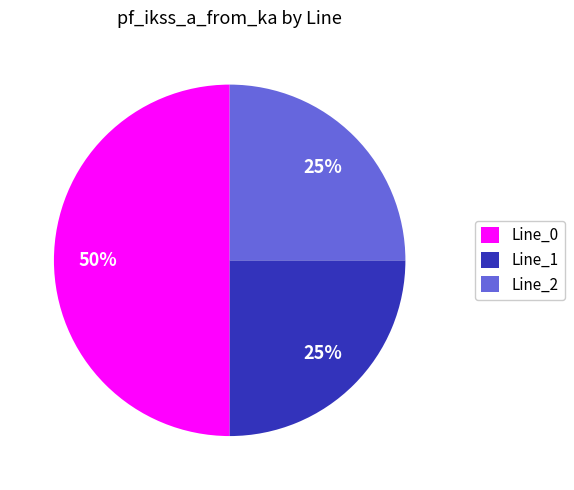

Which slice is the largest?

Line_0